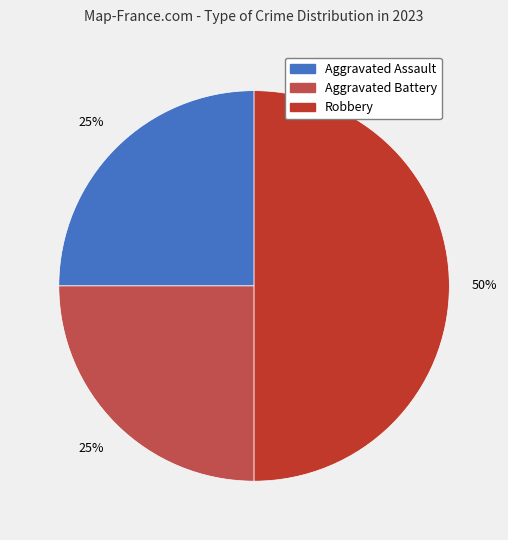

How many slices are in this pie chart?

3